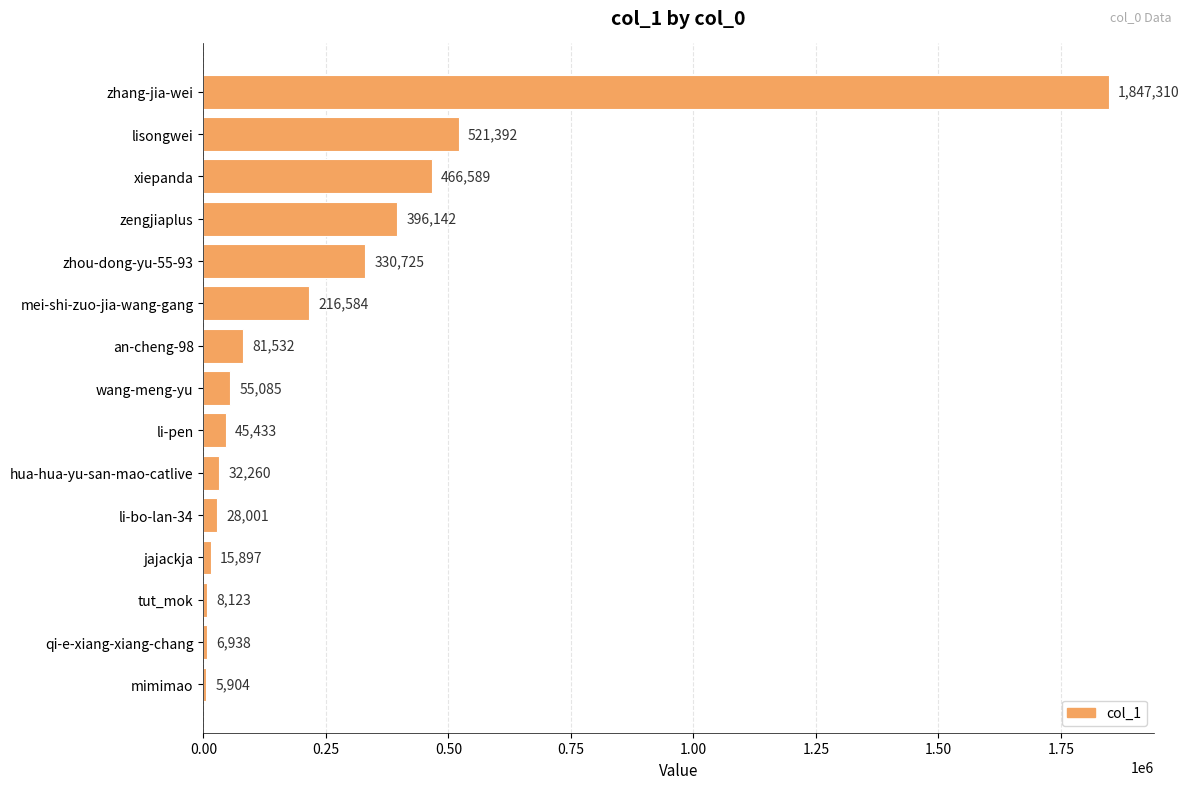

List the labels in order of value, largest first.

zhang-jia-wei, lisongwei, xiepanda, zengjiaplus, zhou-dong-yu-55-93, mei-shi-zuo-jia-wang-gang, an-cheng-98, wang-meng-yu, li-pen, hua-hua-yu-san-mao-catlive, li-bo-lan-34, jajackja, tut_mok, qi-e-xiang-xiang-chang, mimimao